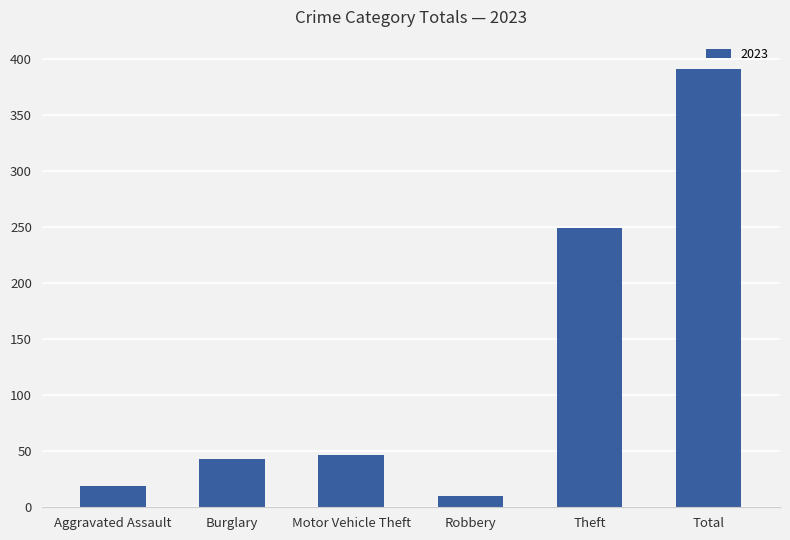

What is the label of the 5th bar from the right?

Burglary